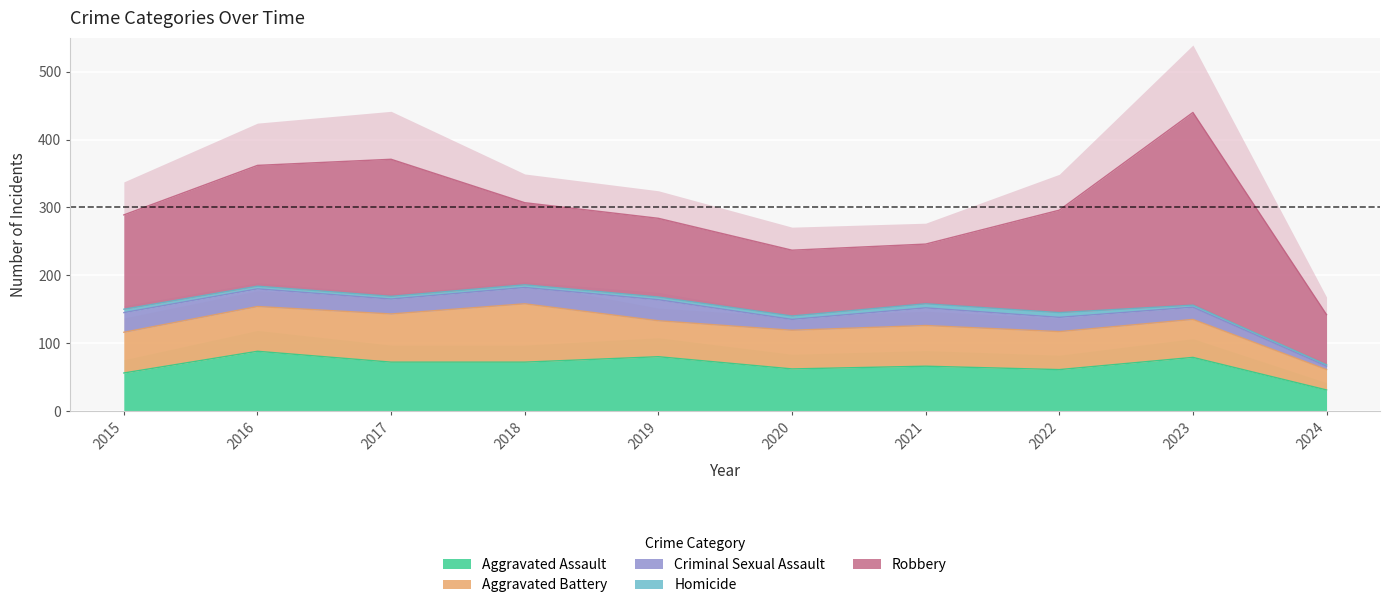

In Aggravated Battery, how many points are higher than both neighbors (excluding endpoints)?

2